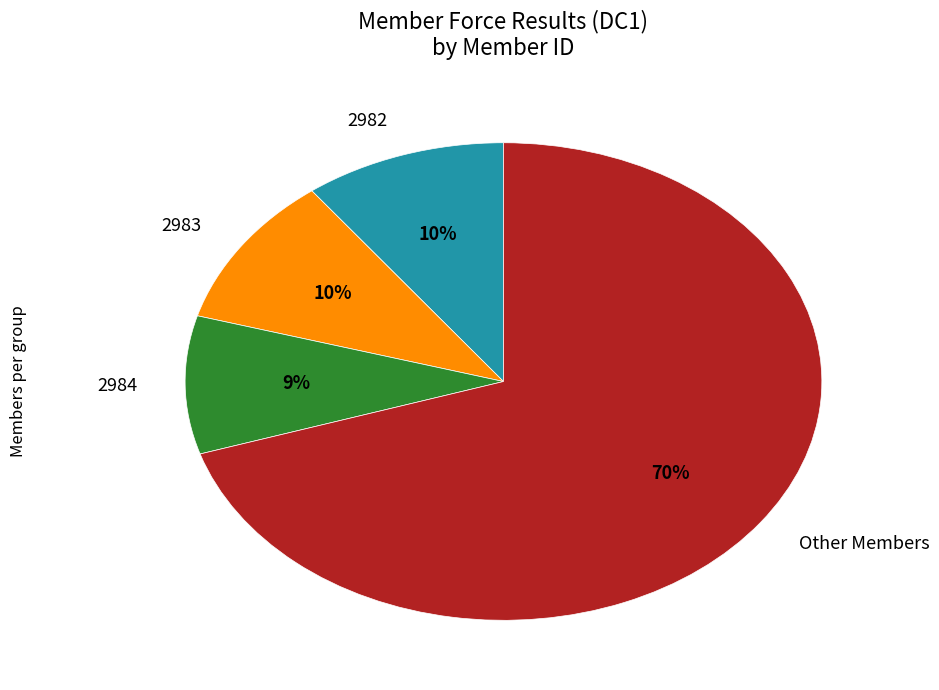

Approximately how many times larger is the value at 2984 compared to 2982?

0.9